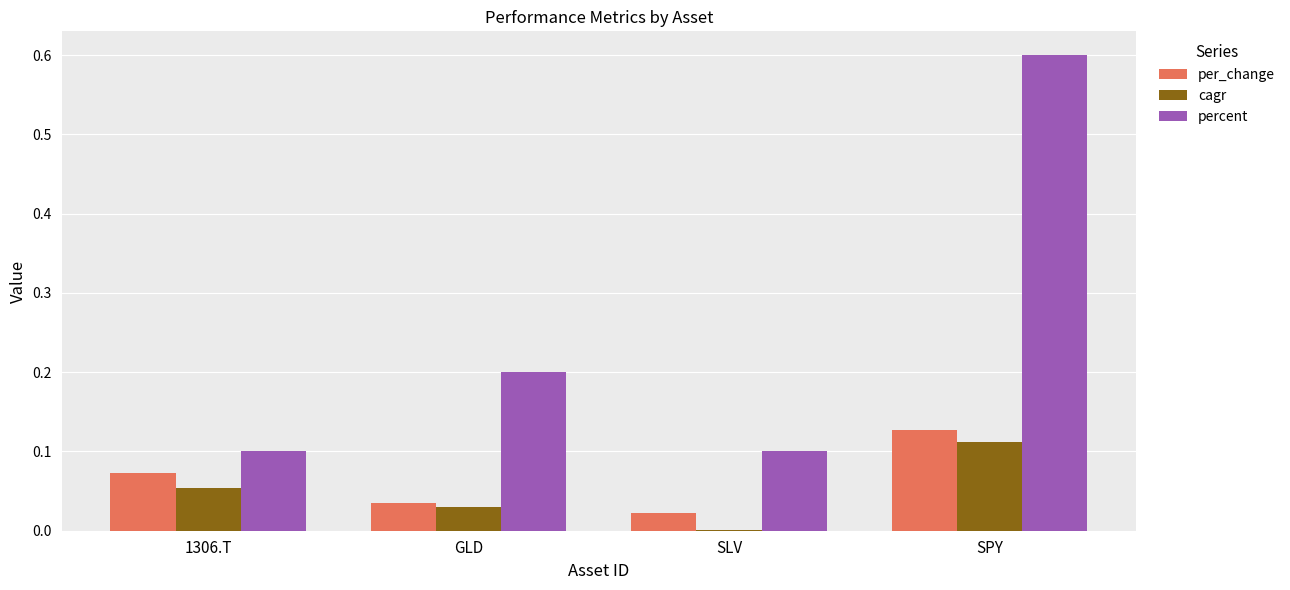

What is the sum of all percent values?

1.0